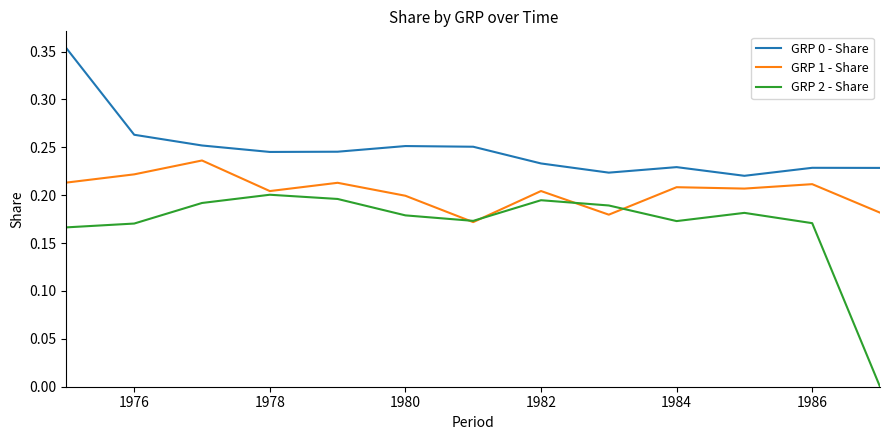

Which series has the largest total across all categories?

GRP 0 - Share